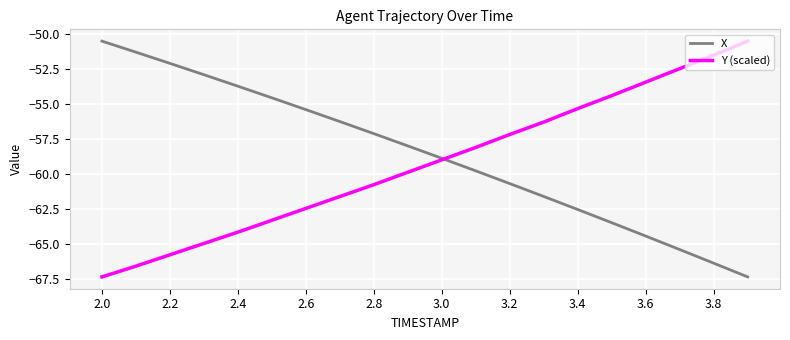

What is the minimum value shown in the chart?

-67.3